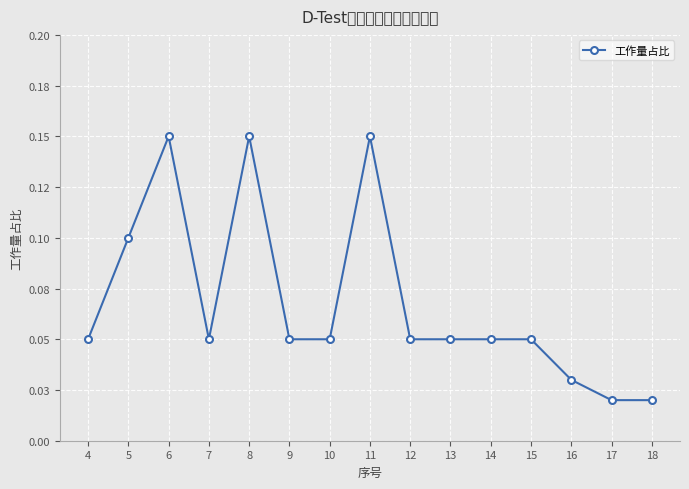

Which has a higher value, 6 or 8?

6